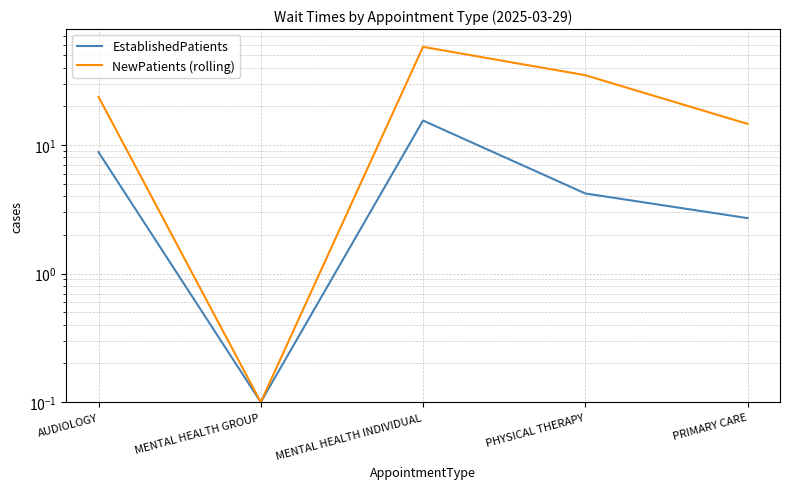

Between MENTAL HEALTH GROUP and PRIMARY CARE, which series saw the biggest shift?

NewPatients (rolling)